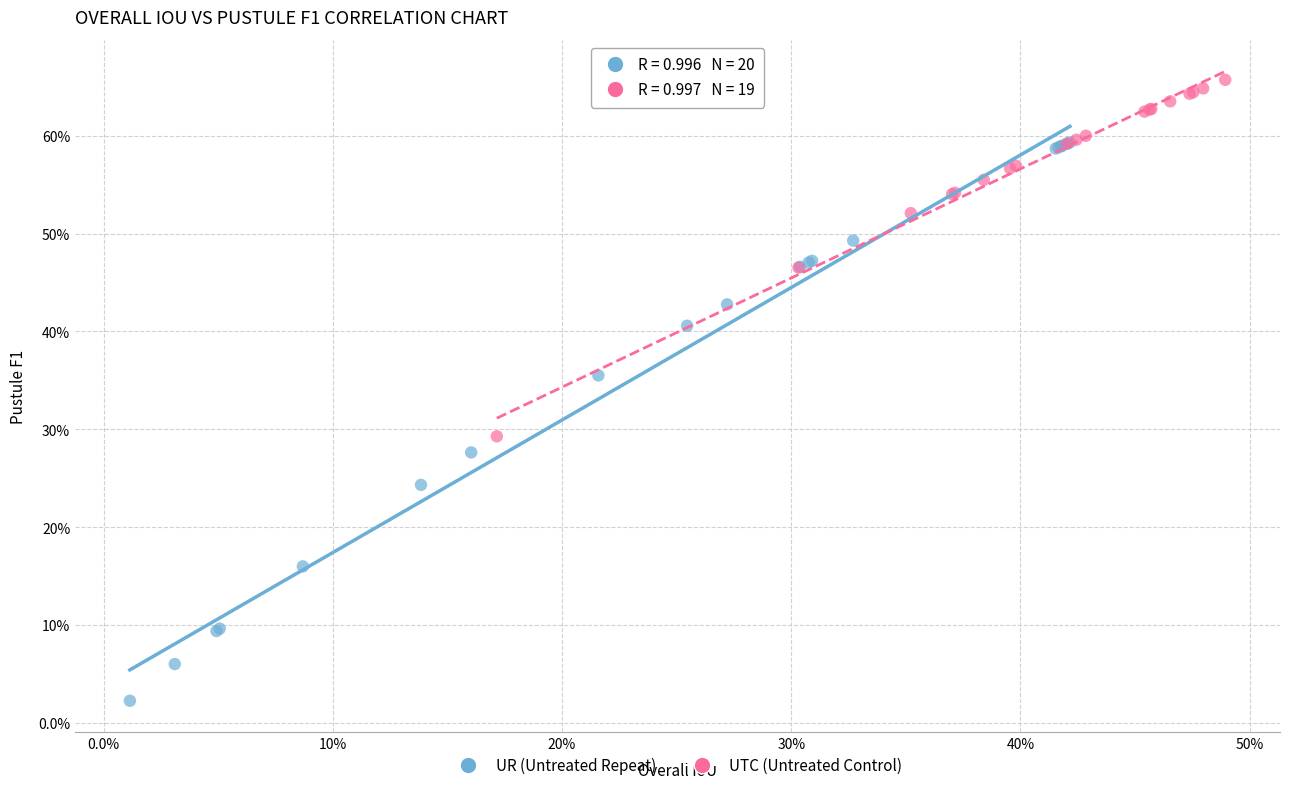

Which series has the largest Y range (max minus min)?

UR (Untreated Repeat)